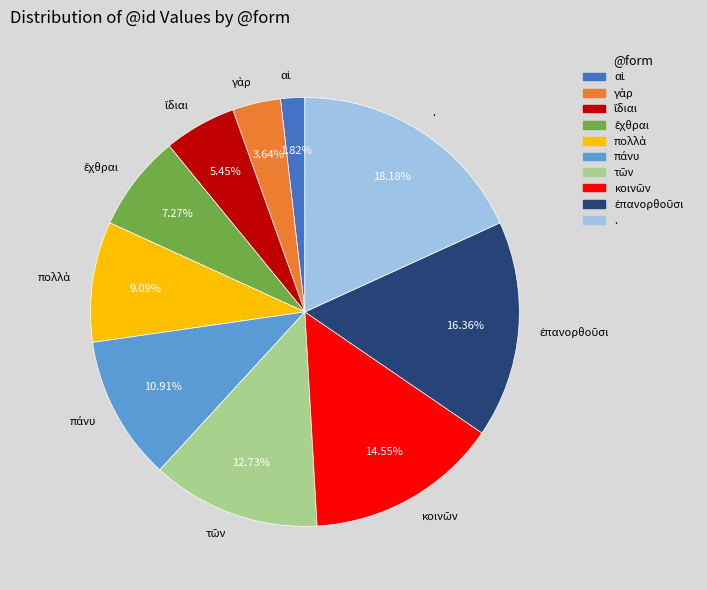

Is there any slice that represents more than half of the pie?

No